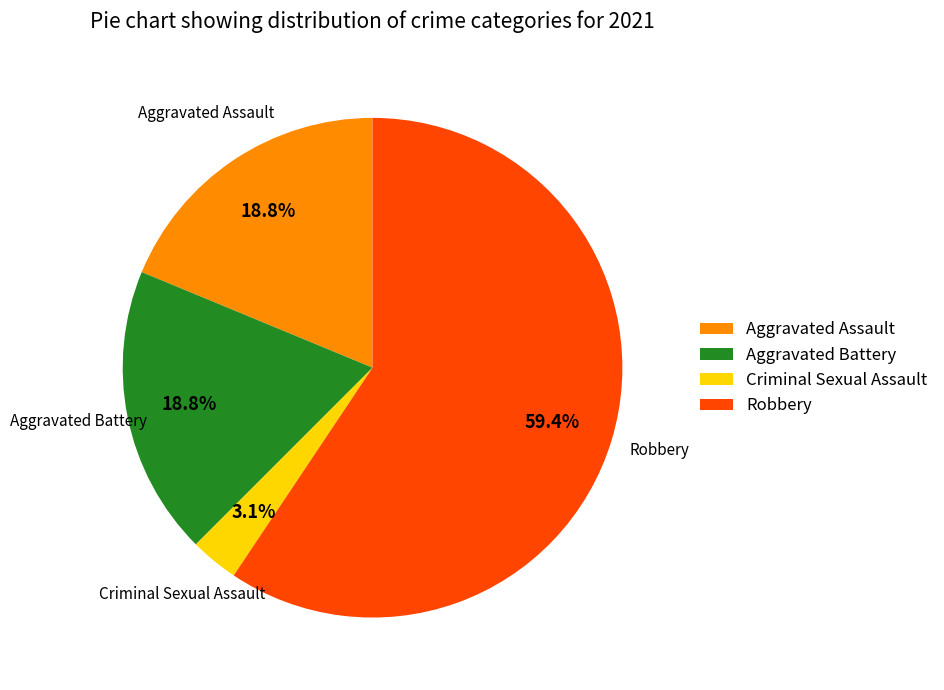

Which category has the biggest portion of the pie?

Robbery